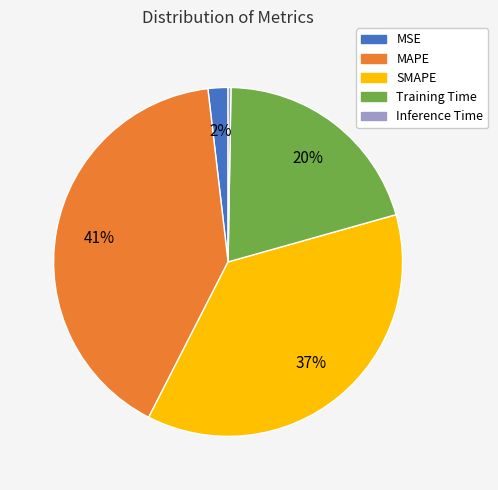

What percentage is the Training Time slice, to the nearest percent?

20%